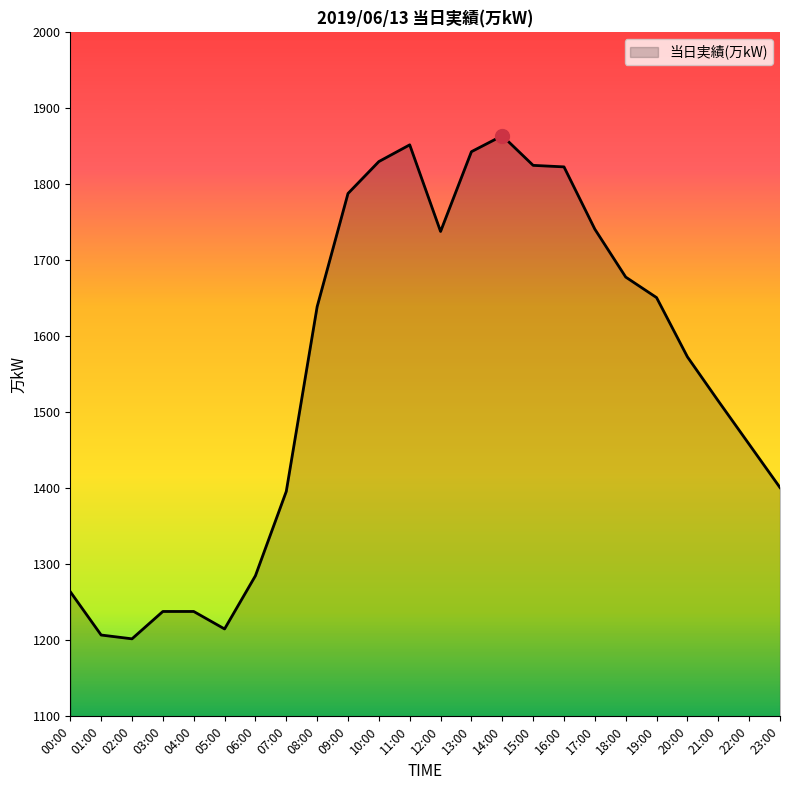

What position from the right is 04:00?

20